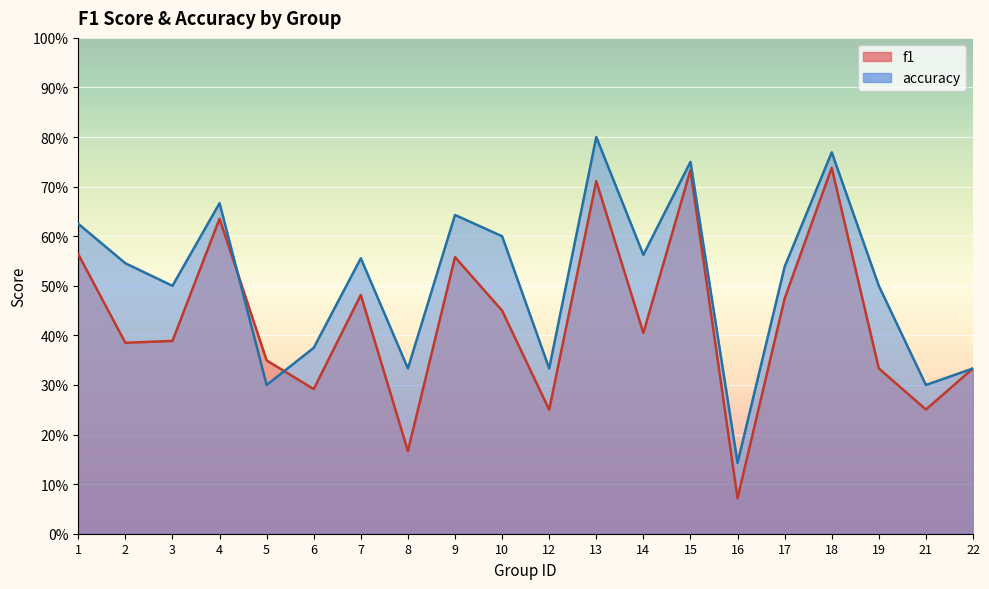

What is the approximate value of f1 at 16?

0.1